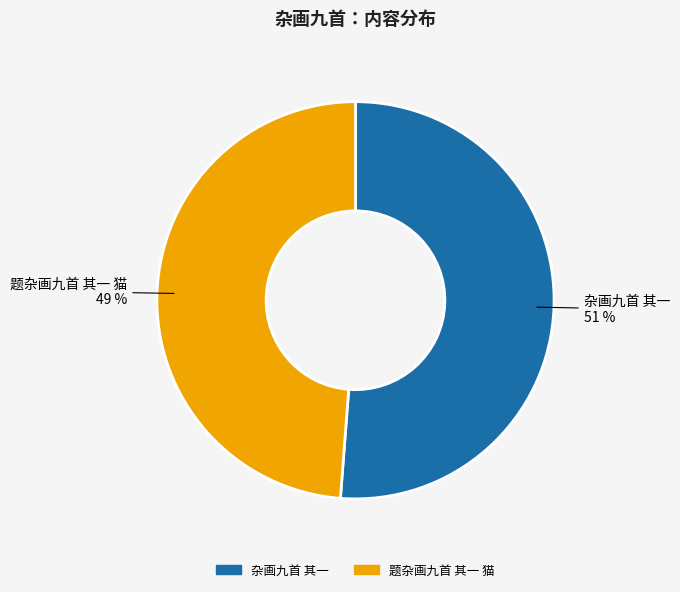

What percentage is the 题杂画九首 其一 猫 slice, to the nearest percent?

49%